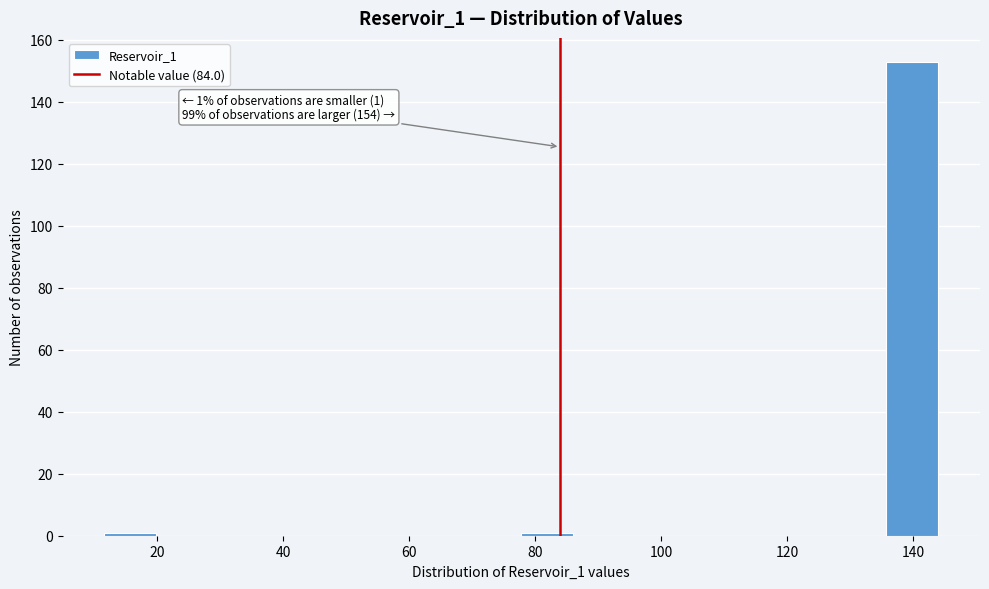

Over which range of the x-axis is the bar tallest?

136 to 144